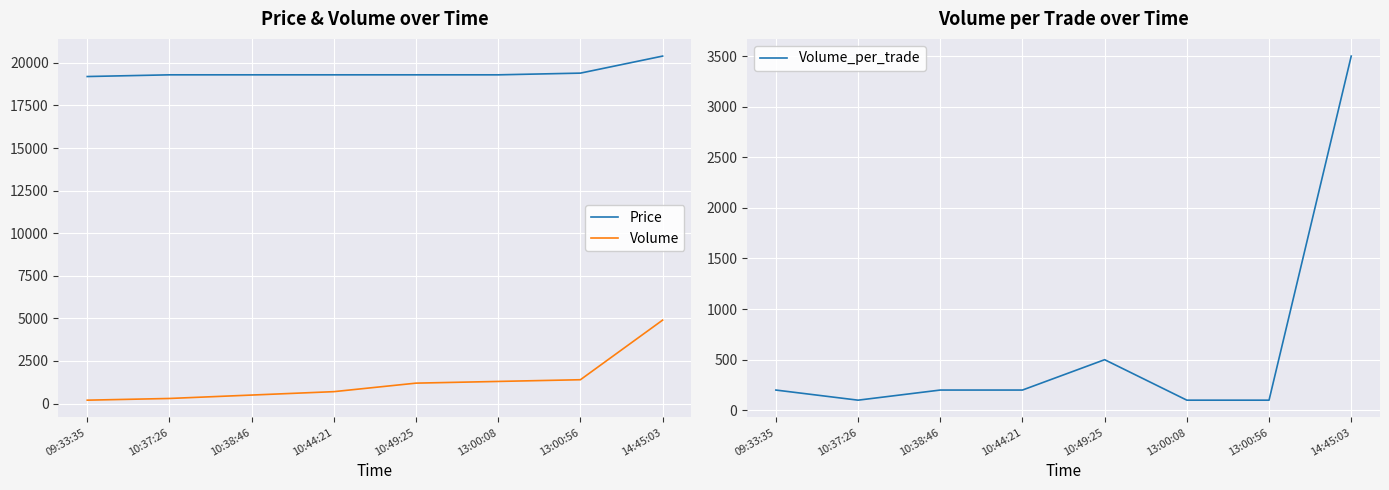

Is this an area chart (filled region under the line)?

No